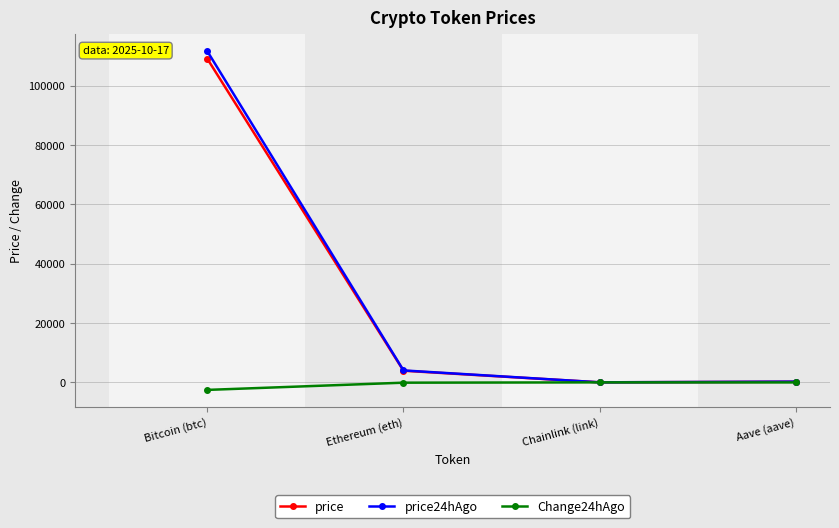

True or false: price24hAgo has more than 1 interior local peaks.

False